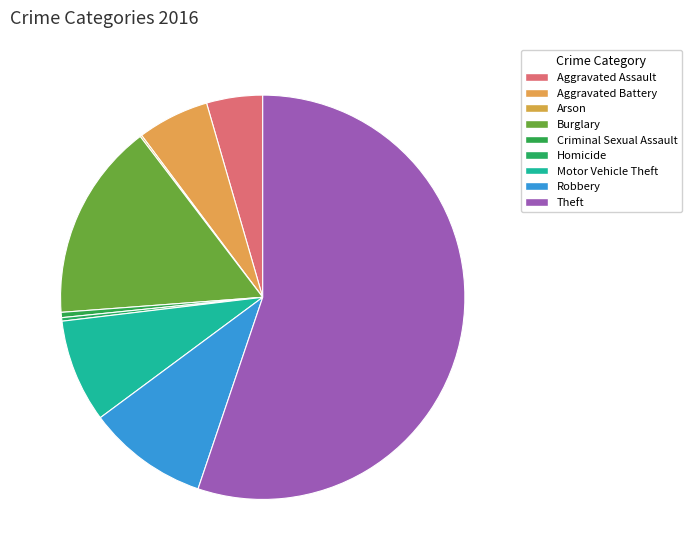

How many segments does this pie chart have?

9